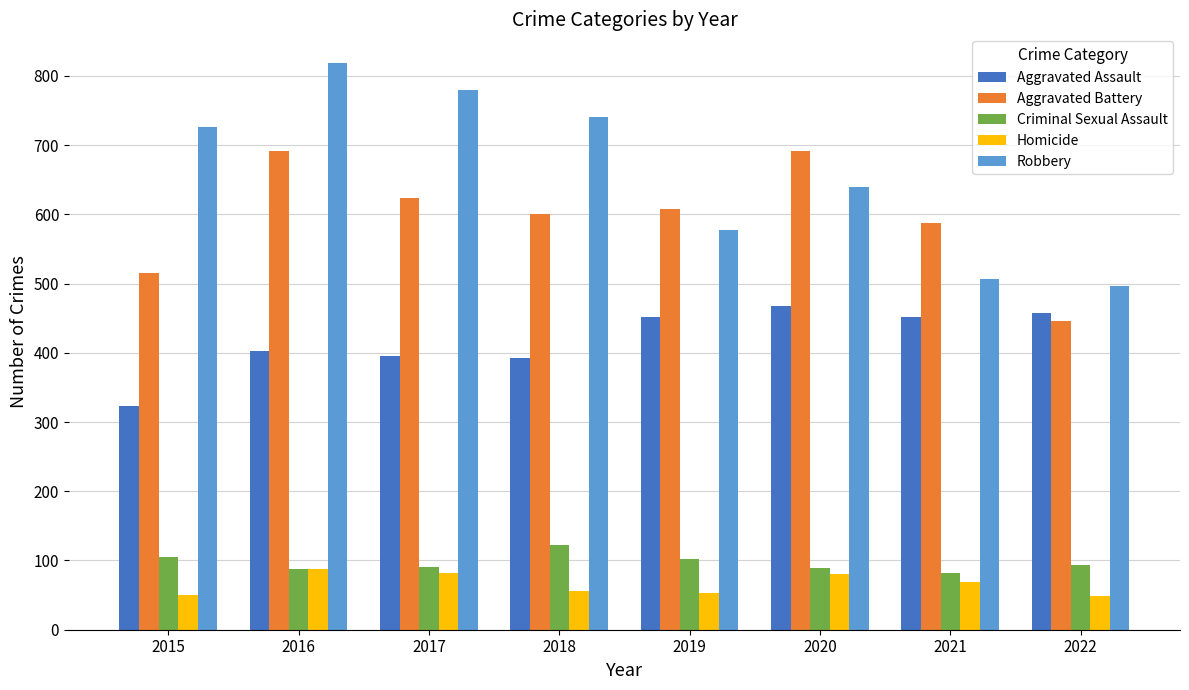

What value does the Aggravated Battery series have at 2017?

623